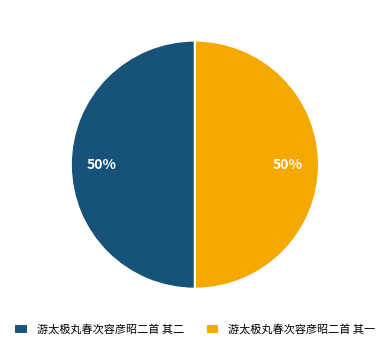

Is it true that 游太极丸春次容彦昭二首 其一 is 43% of the pie?

False